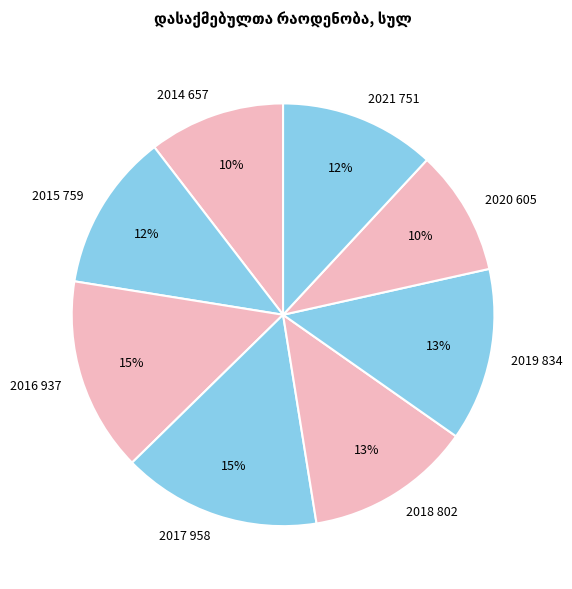

Which has a higher value, 2021 or 2016?

2016